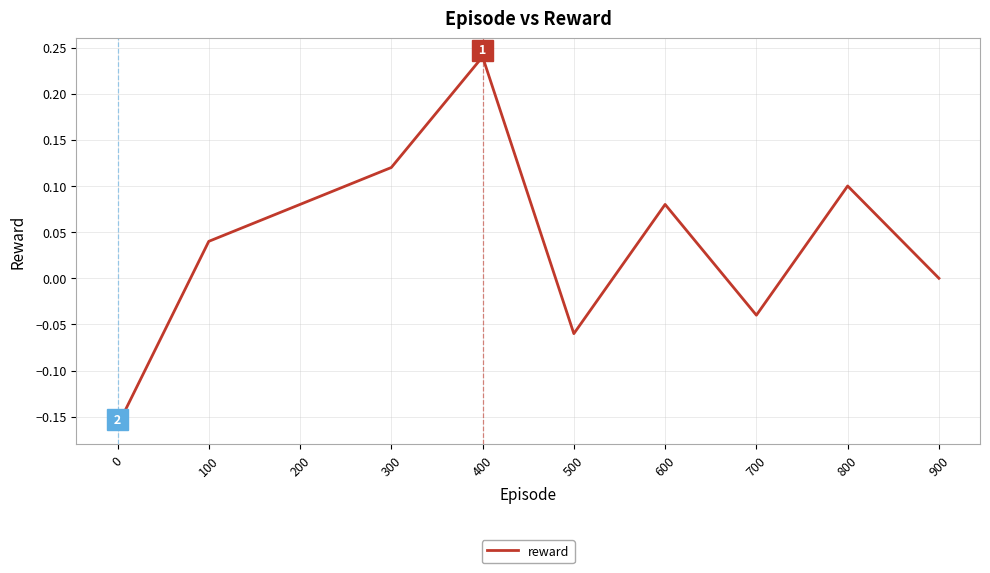

Which category has the highest value across all series?

400